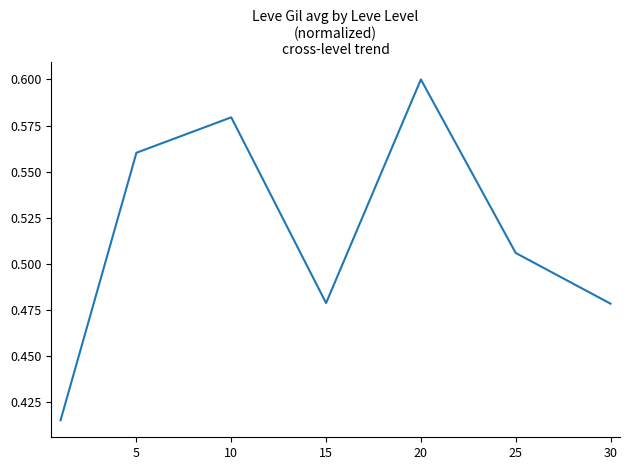

True or false: there are more than 0 points higher than both neighbors.

True